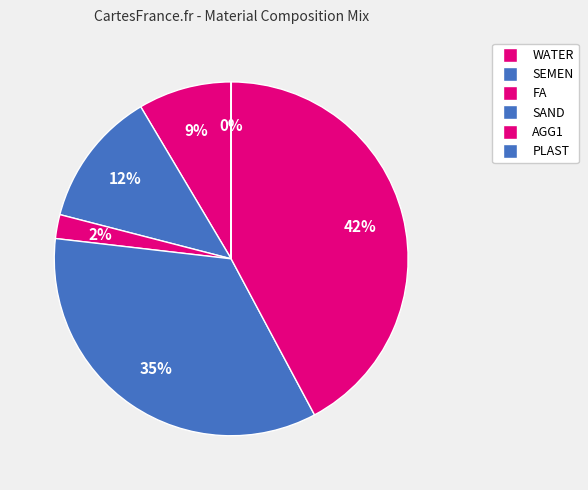

What is the largest slice in the pie chart?

AGG1